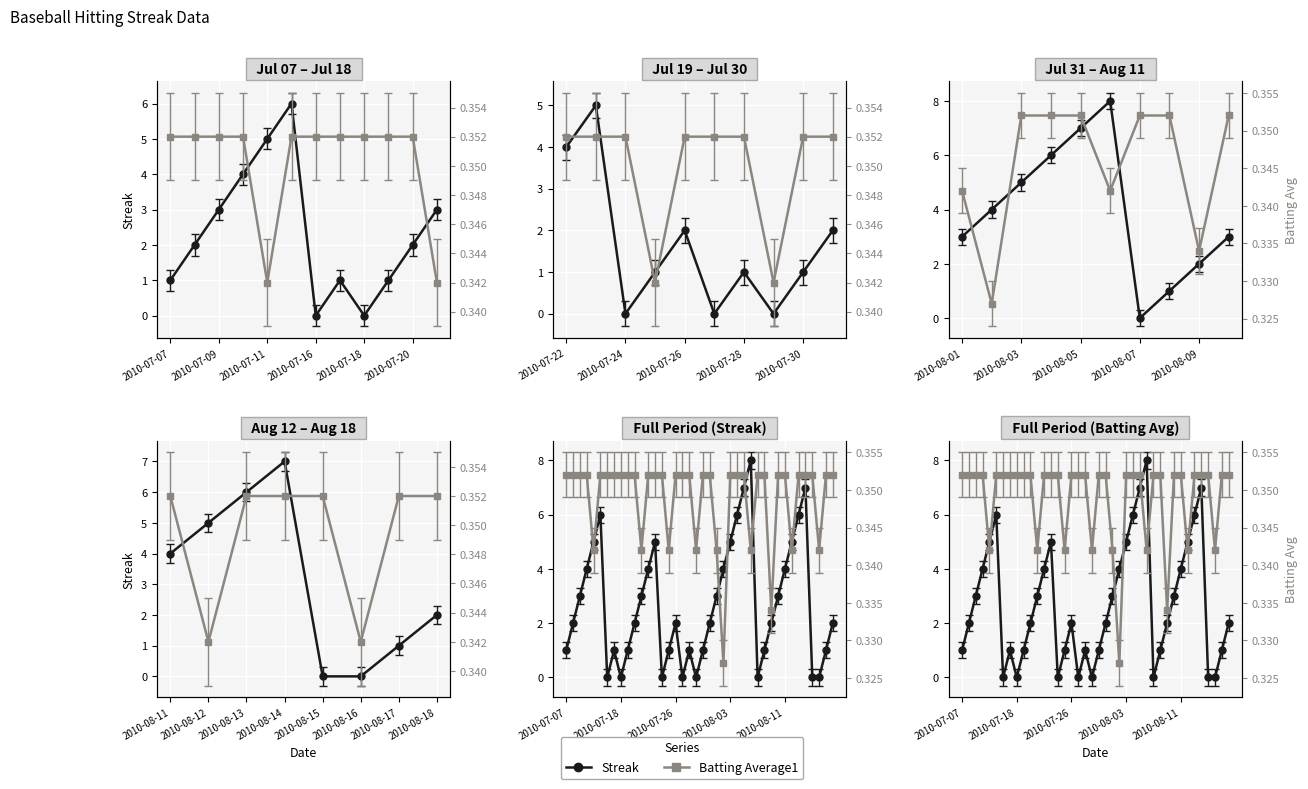

Count the Streak values in the range 1 to 5.

26